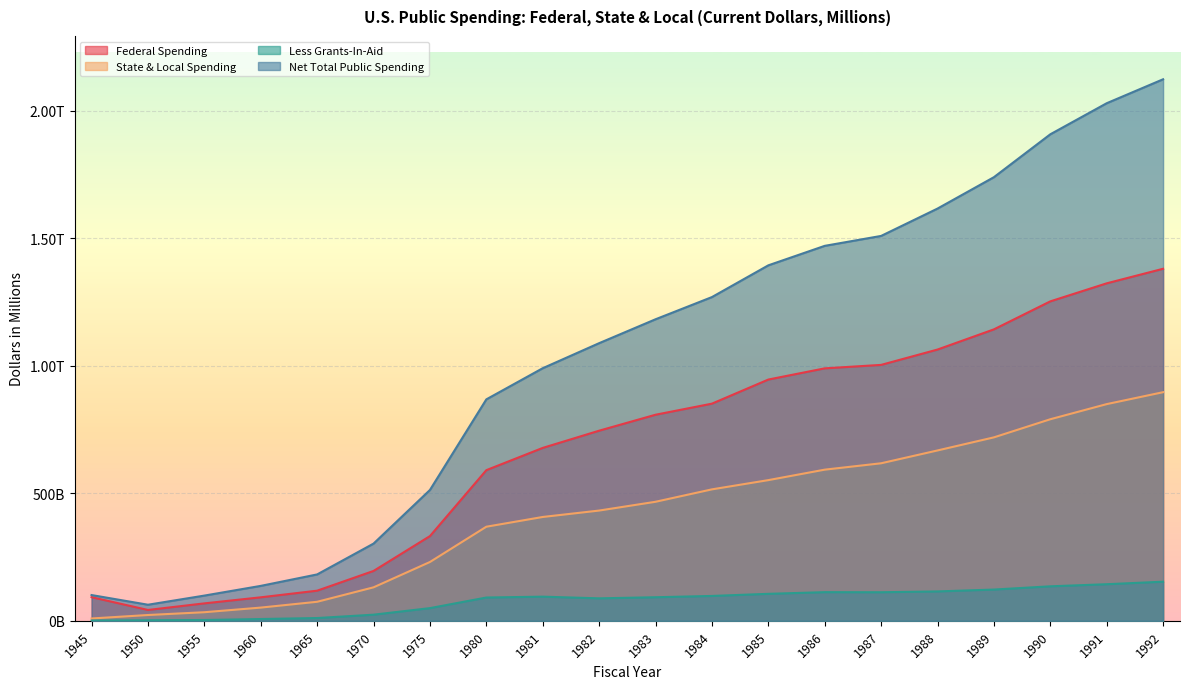

Reading left to right, transcribe all the data shown in this chart.

Federal Spending: 92712	42562	68444	92191	118228	195649	332332	590941	678241	745743	808327	851781	946316	990258	1003830	1064014	1143163	1252994	1323757	1380856
State & Local Spending: 9200	22787	33724	51876	74678	131332	230722	369086	407328	432486	466924	515611	551846	592904	617920	668236	719547	790610	849968	896734
Less Grants-In-Aid: 859	2253	3207	7019	10910	24065	49791	91385	94762	88195	92496	97577	105852	112418	112080	115301	122622	135325	143568	153482
Net Total Public Spending: 101053	63096	98961	137048	181996	302916	513263	868642	990807	1089034	1182755	1269815	1394310	1470744	1509670	1616949	1740088	1908279	2030157	2124108